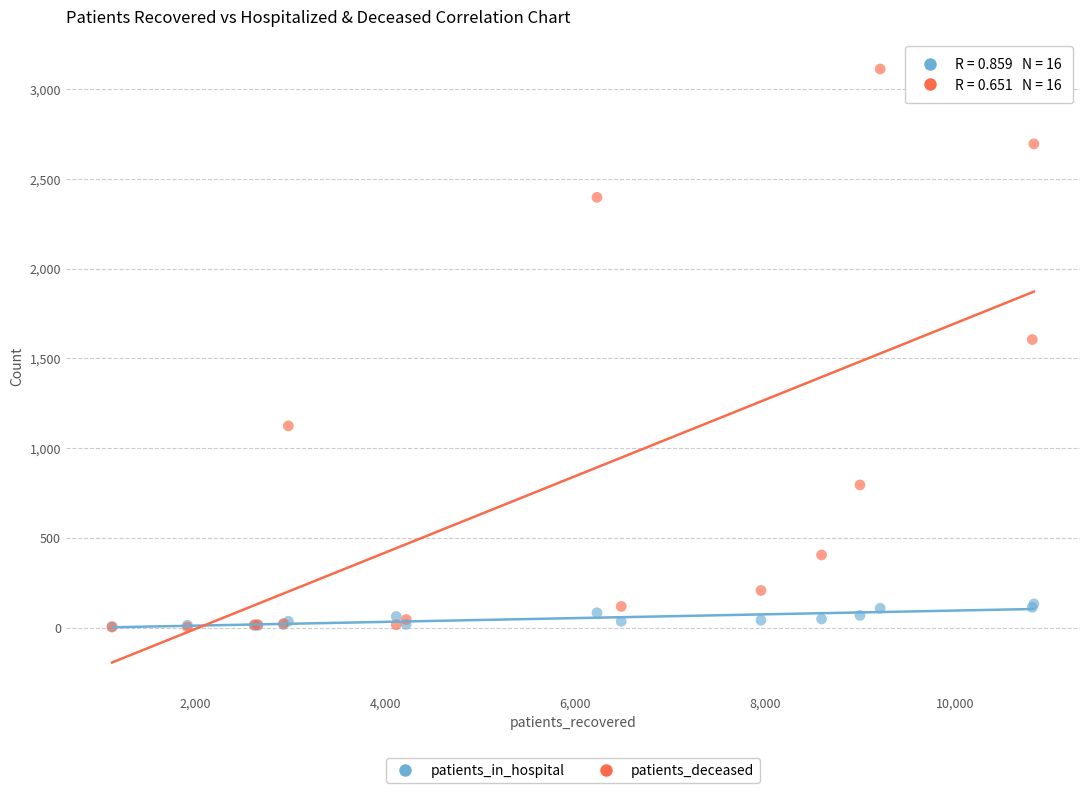

In the patients_deceased series, what Y value is closest to 1557?

1605